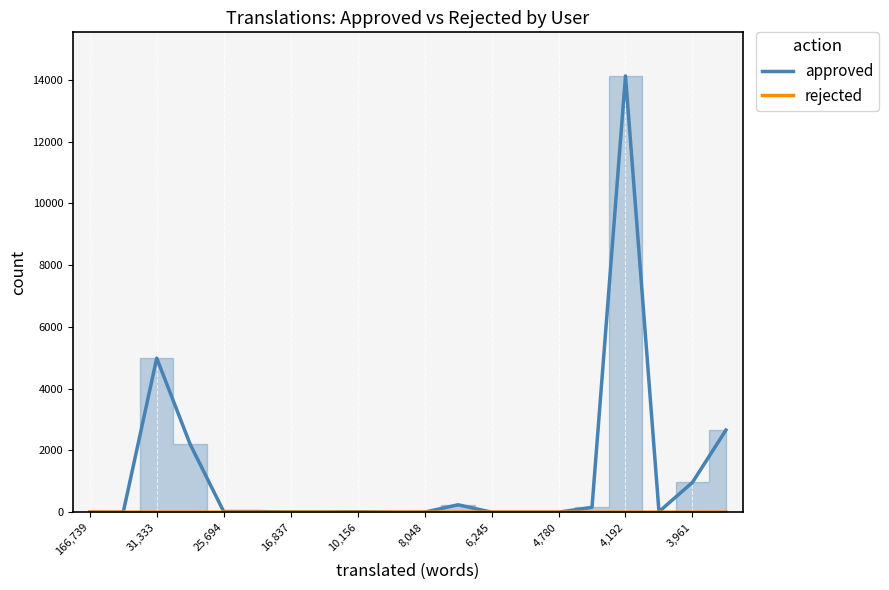

Which series has the largest total across all categories?

approved